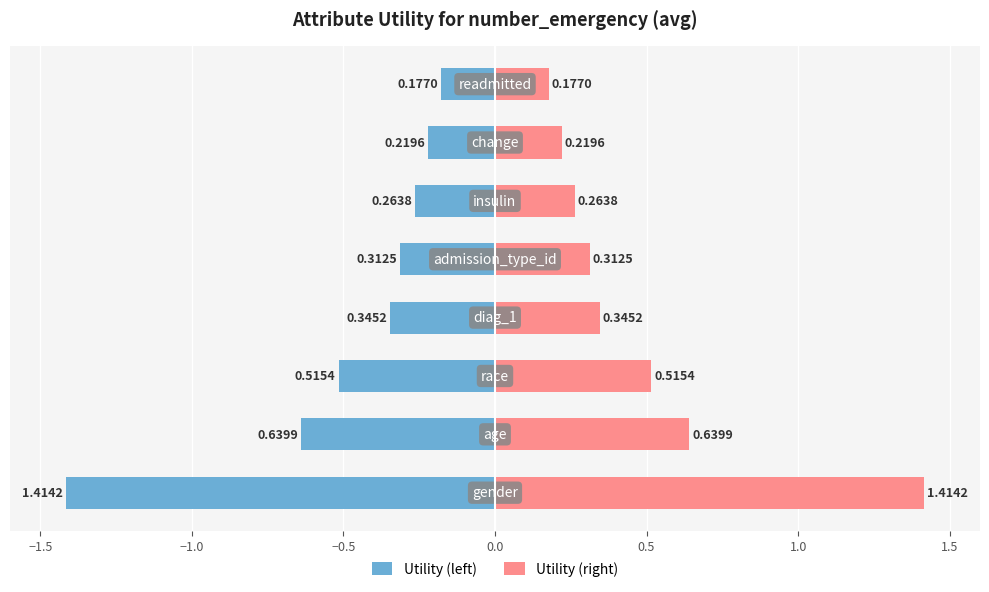

At 1.0, list the series in order from largest to smallest.

Utility (right), Utility (left)